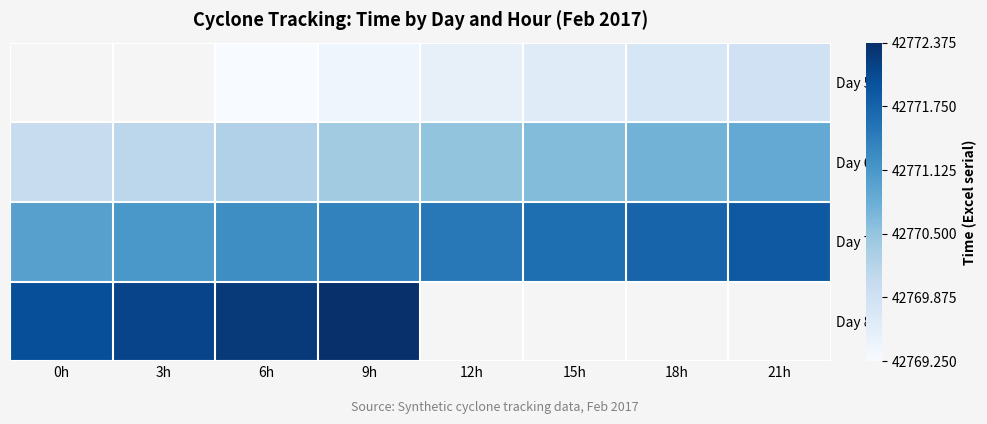

Between 9h and 21h, which series saw the biggest shift?

Day 5